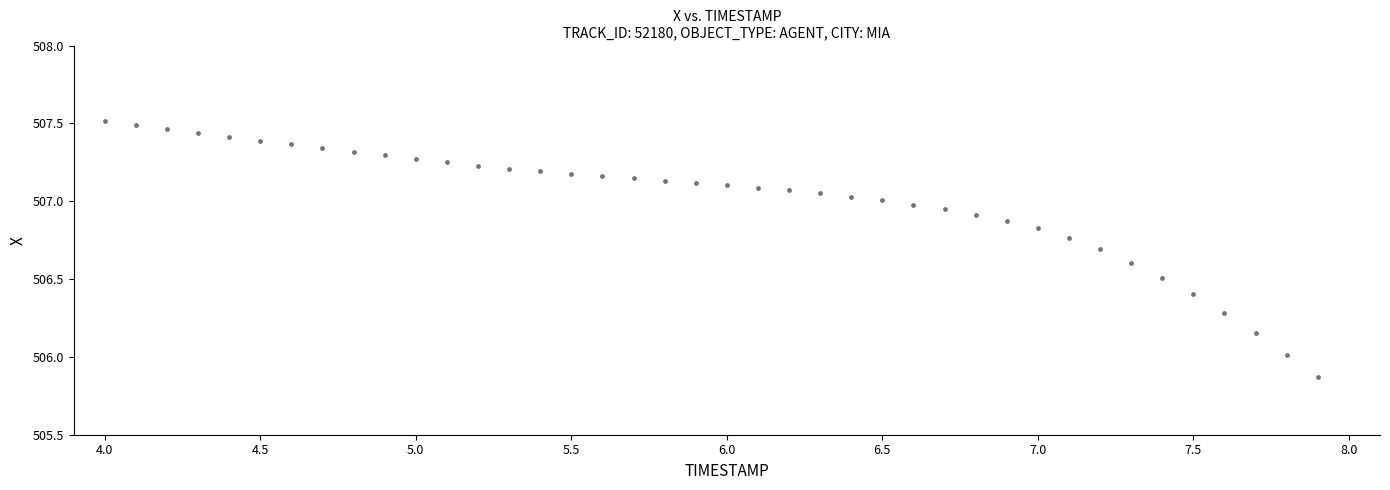

What is the range of X values (max minus min)?

3.9